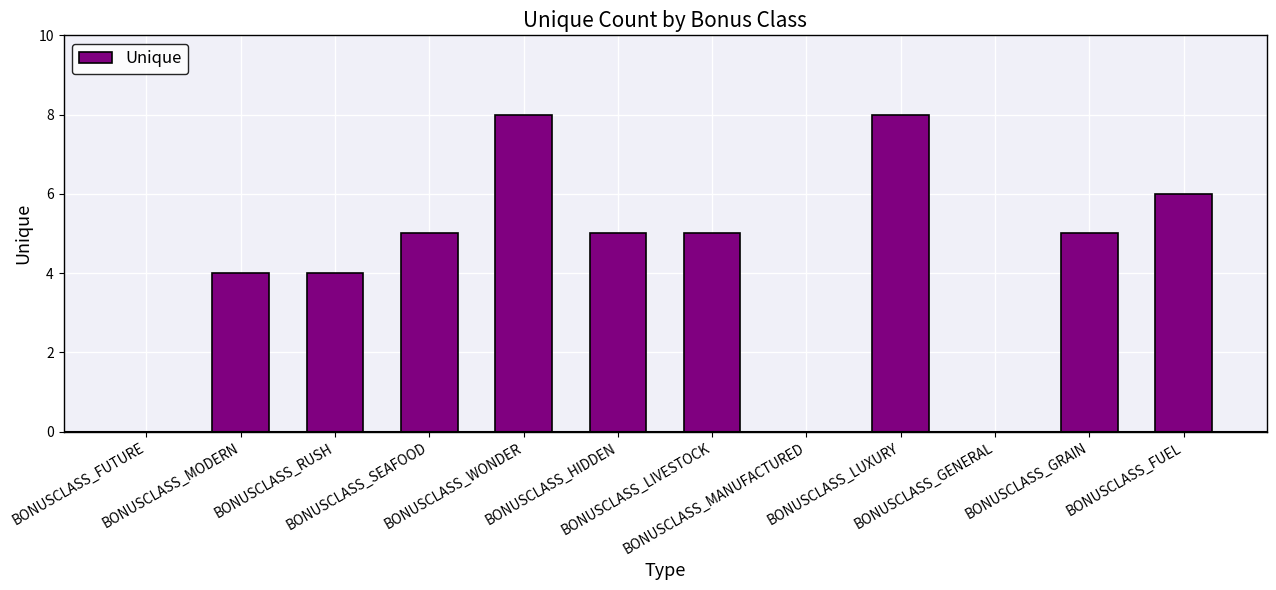

What is the maximum value shown in the chart?

8